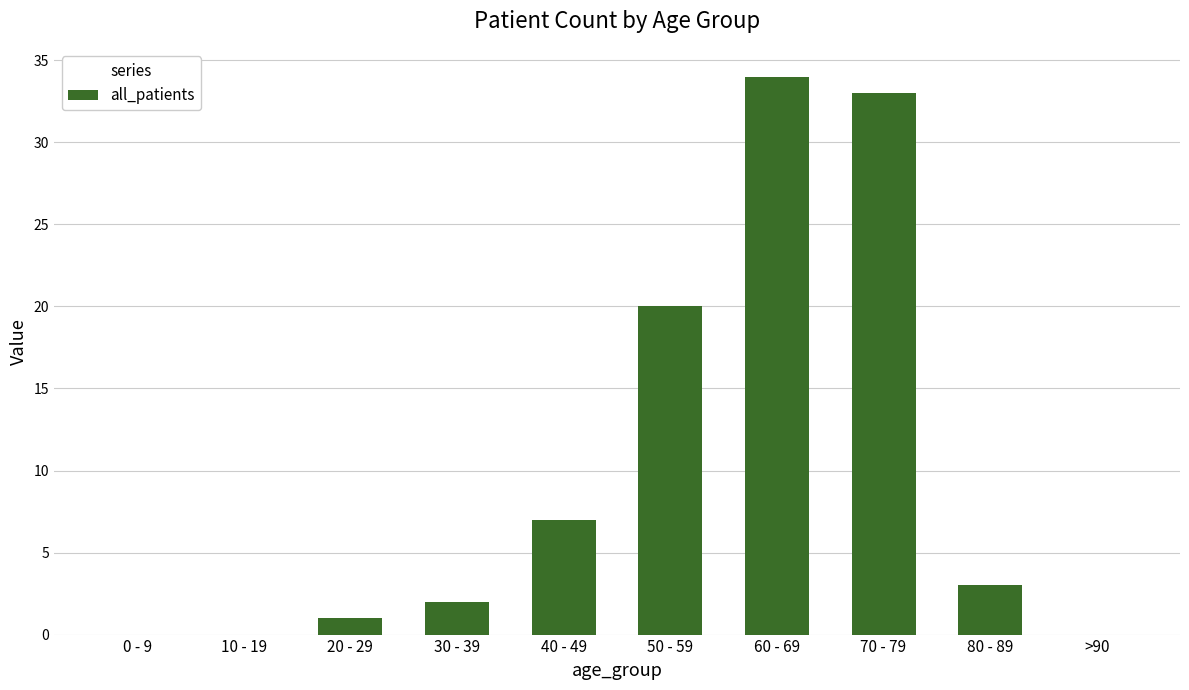

The chart shows a value of 48 at 70 - 79. True or false?

False